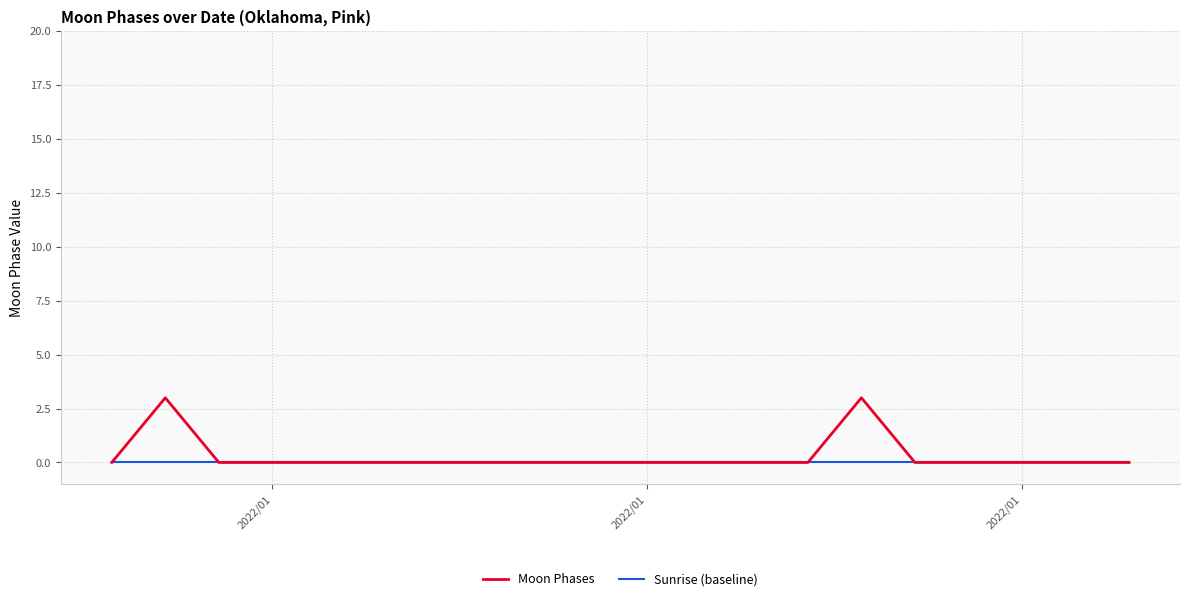

Which series has the widest spread of values?

Moon Phases